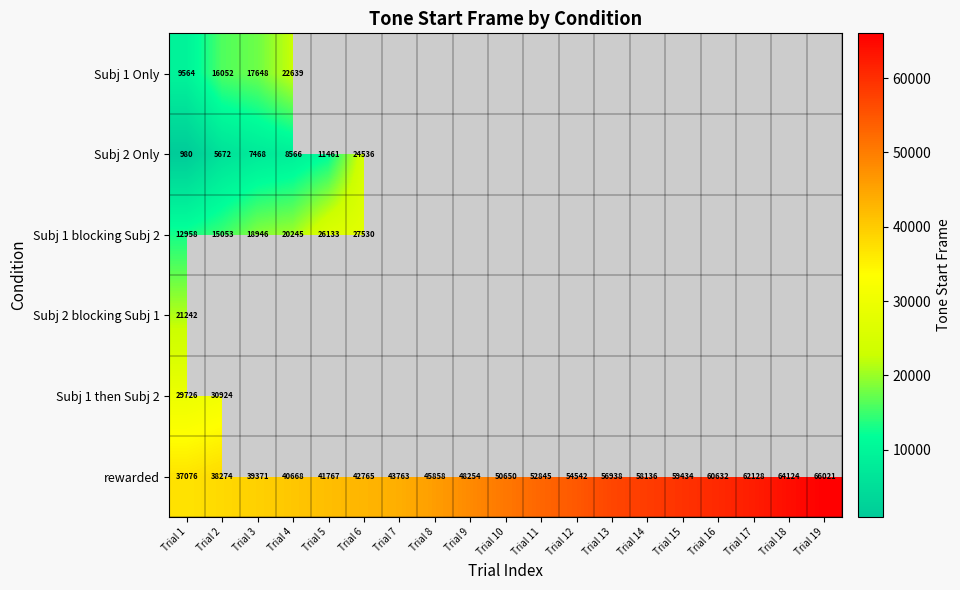

True or false: rewarded has a value of 54542 at Trial 12.

True